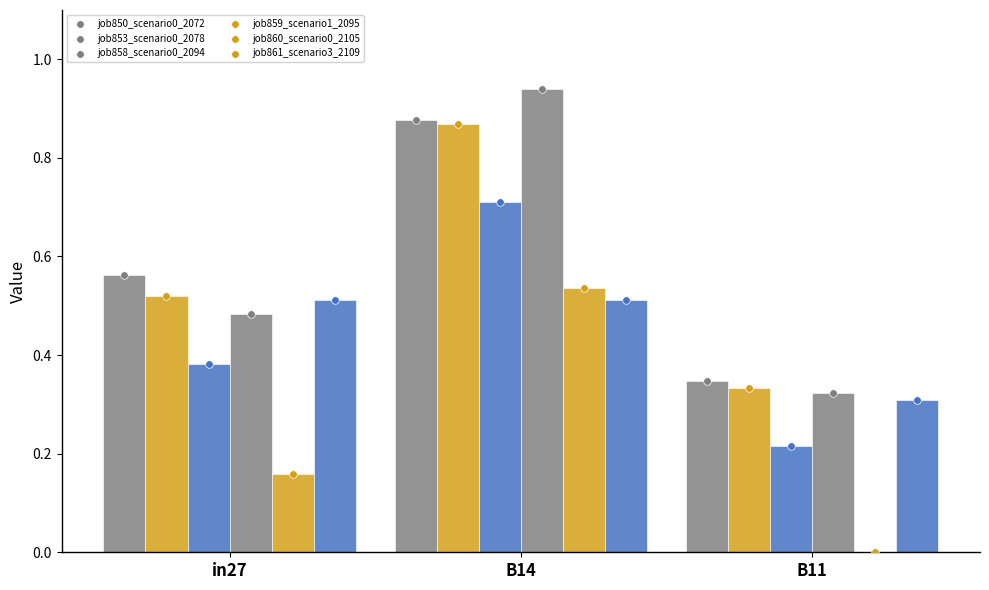

At which category is the sum across all series the highest?

B14